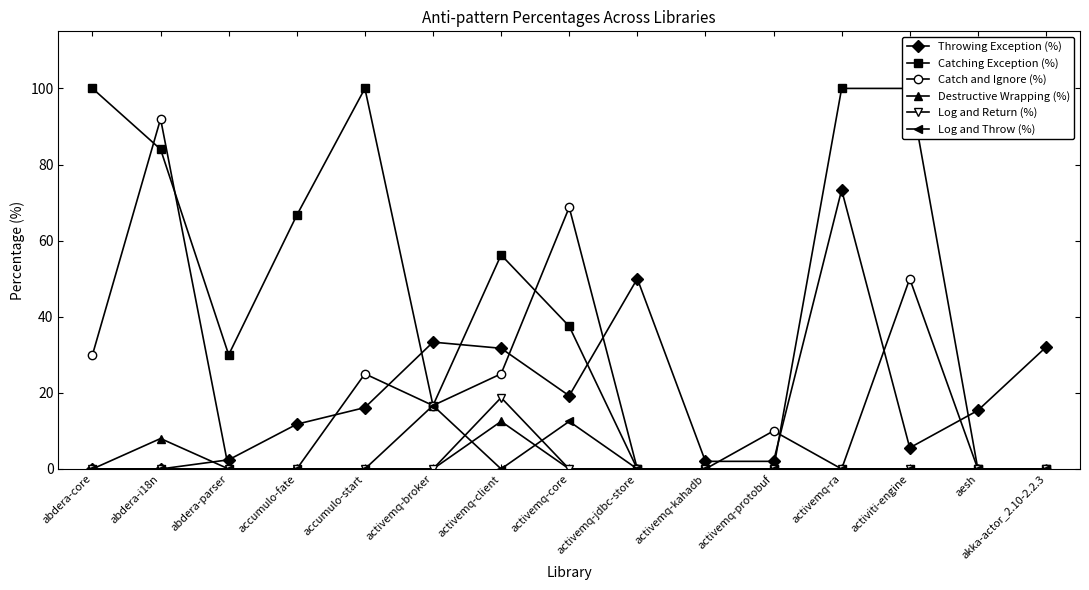

Where is Catching Exception (%) nearest to the value 50?

activemq-client